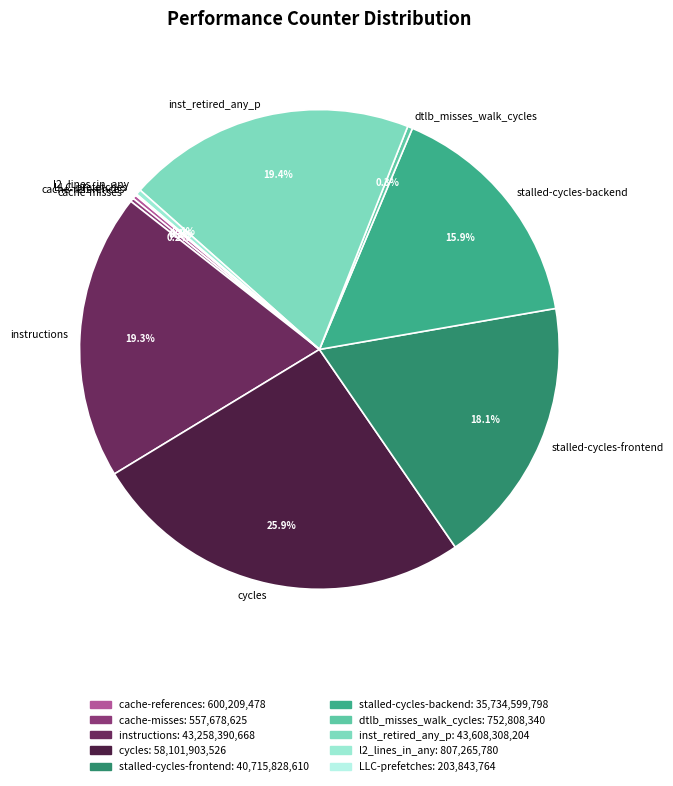

Which slice is the largest?

cycles